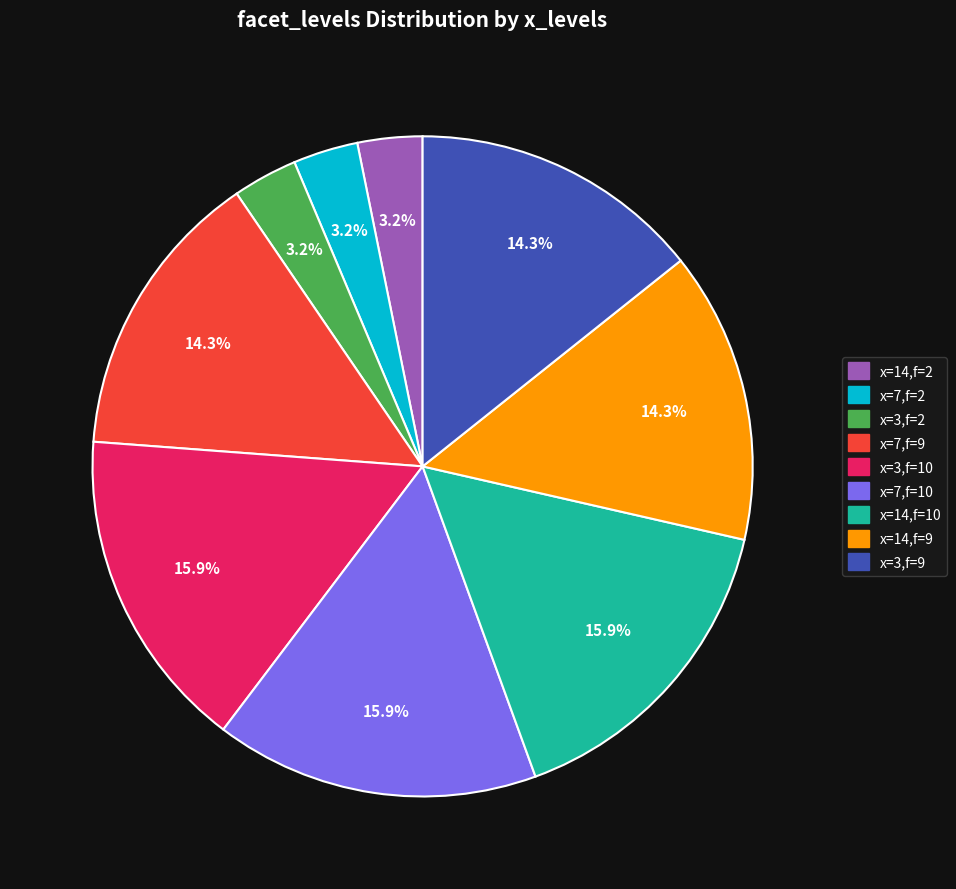

Between x=7,f=10 and x=3,f=2, which is larger?

x=7,f=10